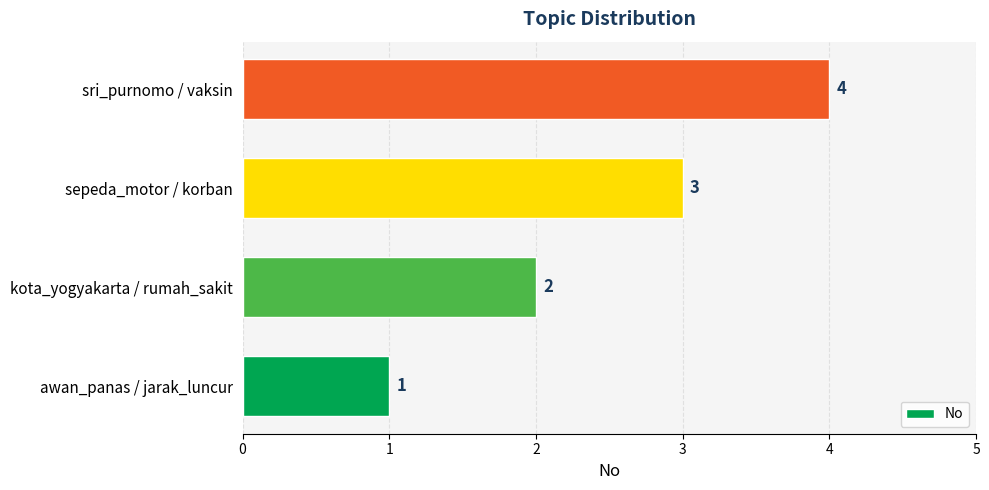

Is it true that the value at sepeda_motor / korban is 5?

False